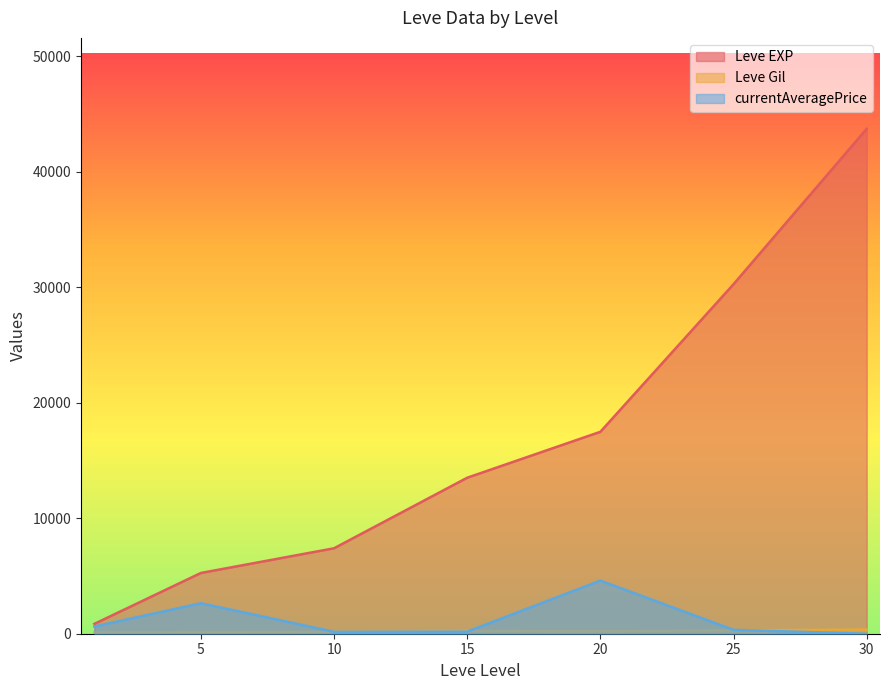

What are all the series names shown in the legend?

Leve EXP, Leve Gil, currentAveragePrice